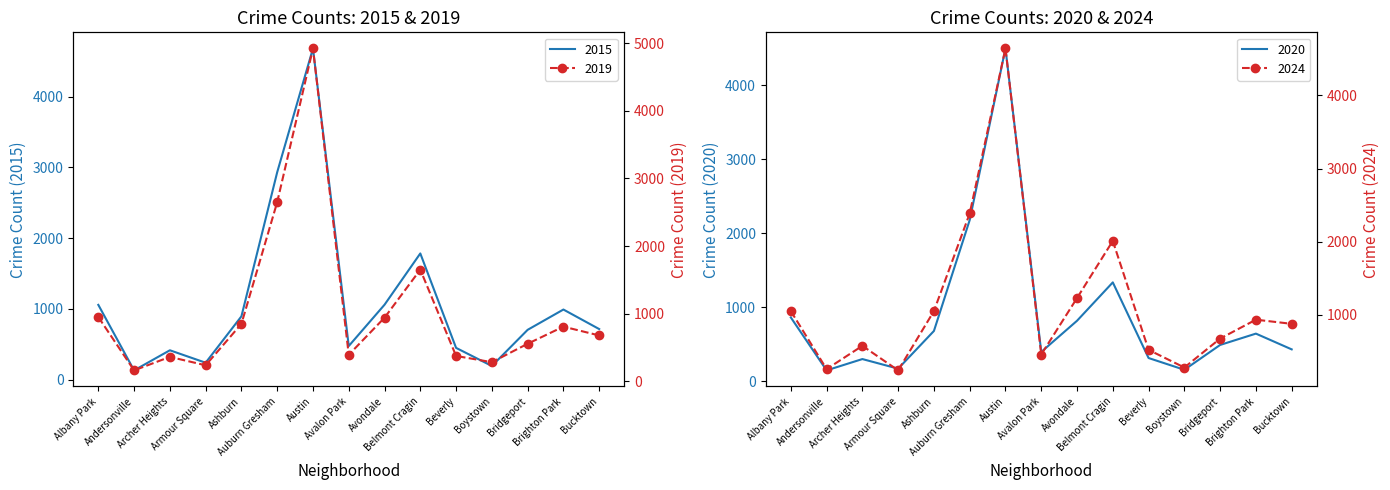

What is the label of the 3rd point from the left?

Archer Heights